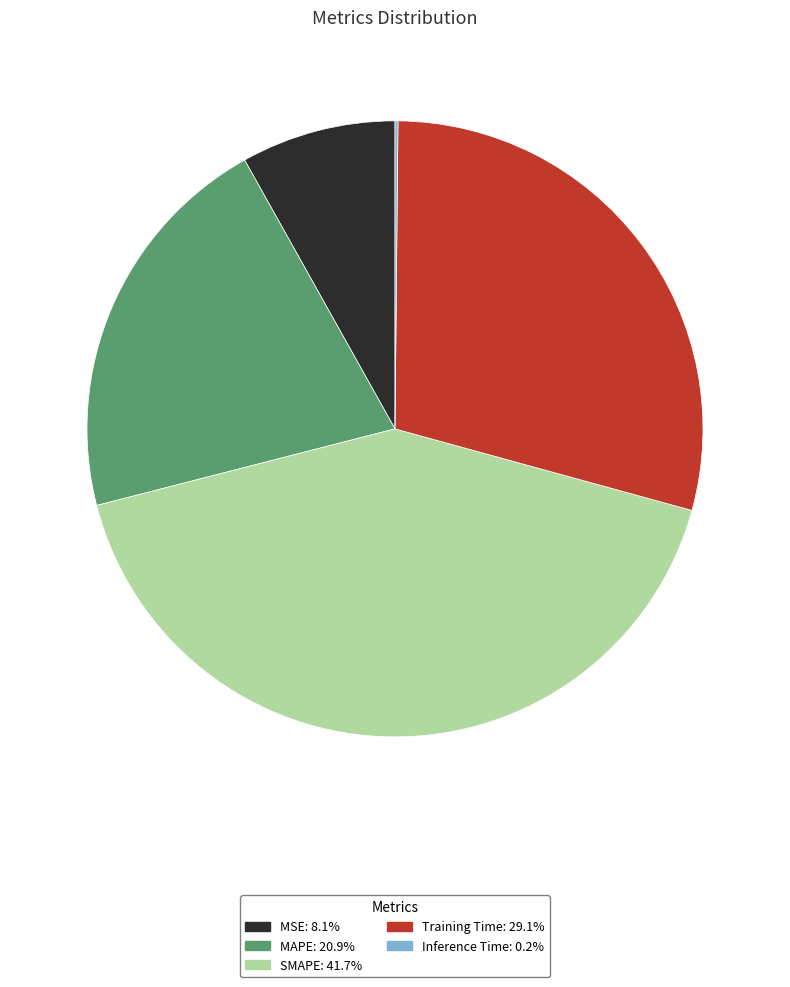

What is the largest slice in the pie chart?

SMAPE